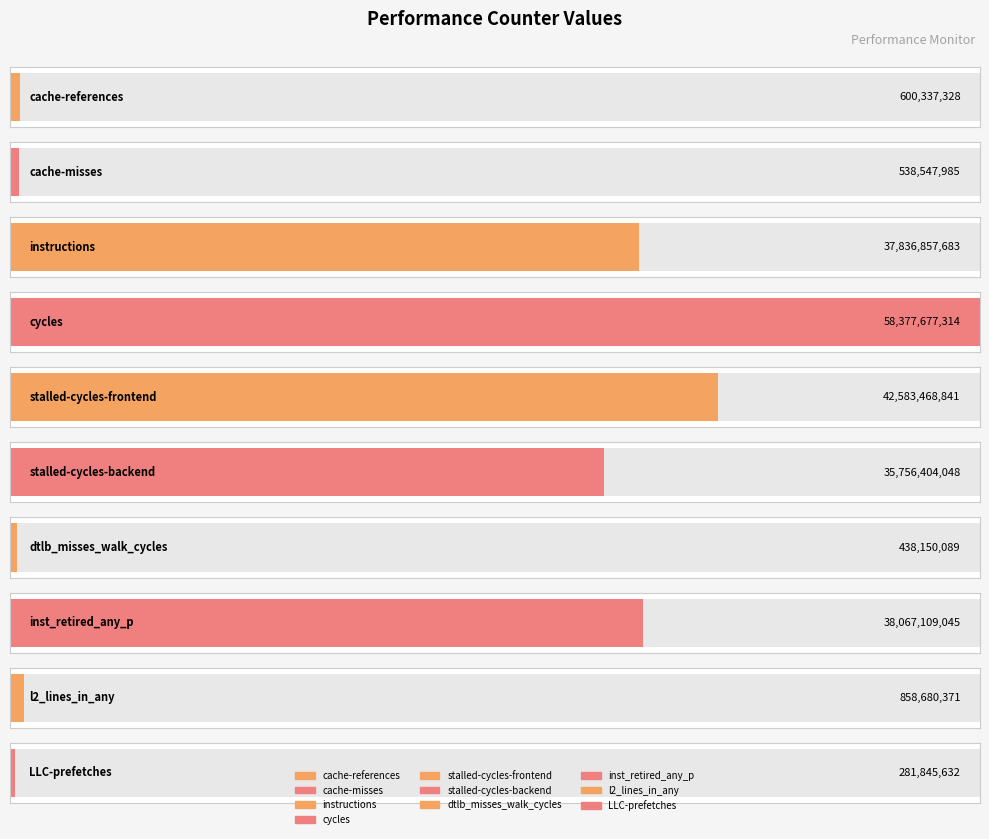

True or false: the data shows 858680371 at l2_lines_in_any.

True